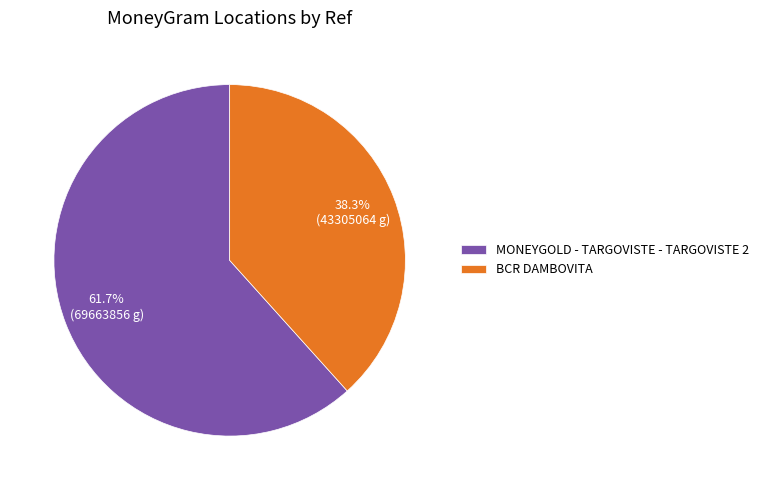

Approximately how many times larger is the value at BCR DAMBOVITA compared to MONEYGOLD - TARGOVISTE - TARGOVISTE 2?

0.6